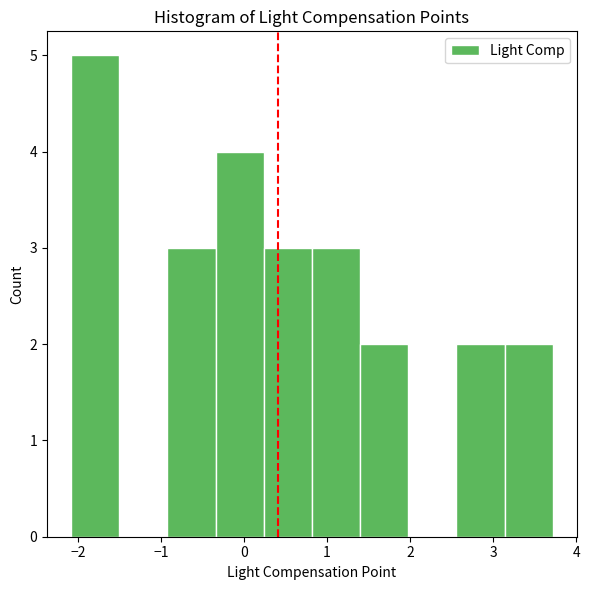

Reading left to right, list every bar in this chart as the range it spans on the x-axis followed by its height. Neither the bar edges nor the heights are printed on the chart, so give them approximately, as read against the axes.

-2.1 to -1.5: 5
-1.5 to -0.9: 0
-0.9 to -0.3: 3
-0.3 to 0.2: 4
0.2 to 0.8: 3
0.8 to 1.4: 3
1.4 to 2.0: 2
2.0 to 2.6: 0
2.6 to 3.1: 2
3.1 to 3.7: 2